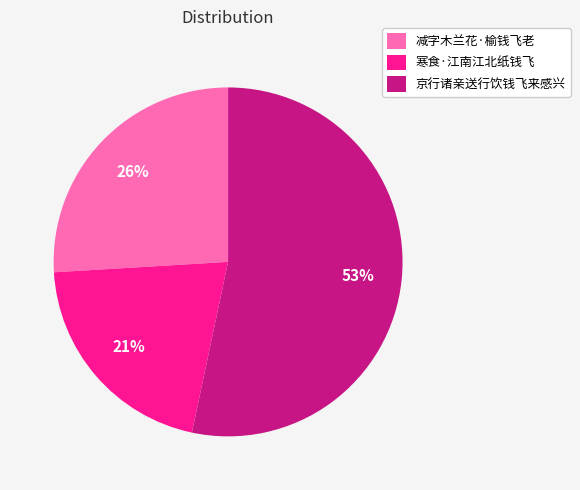

Count the number of slices in the pie.

3